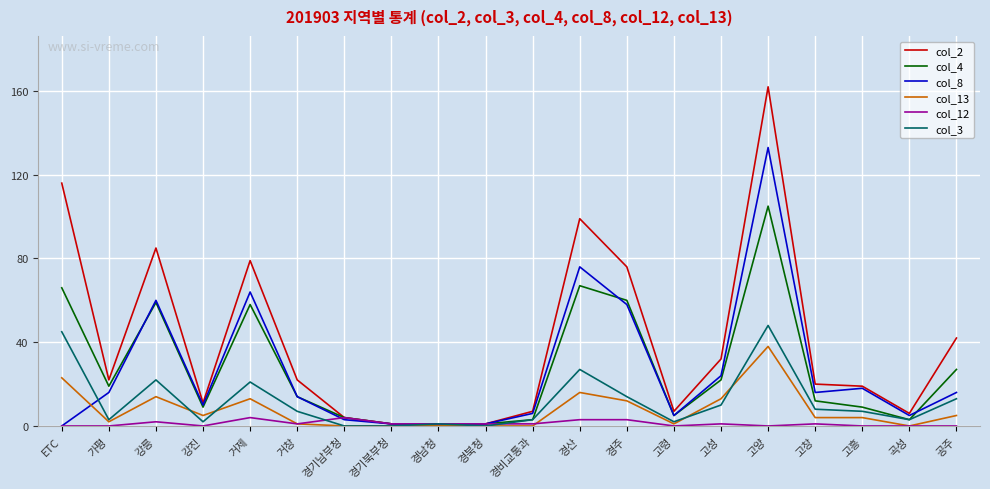

What is the maximum value shown in the chart?

162